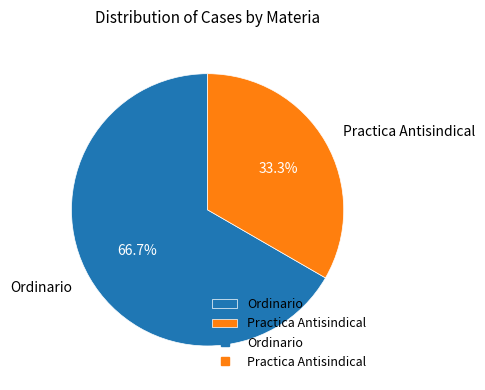

Is it true that Practica Antisindical is 45% of the pie?

False